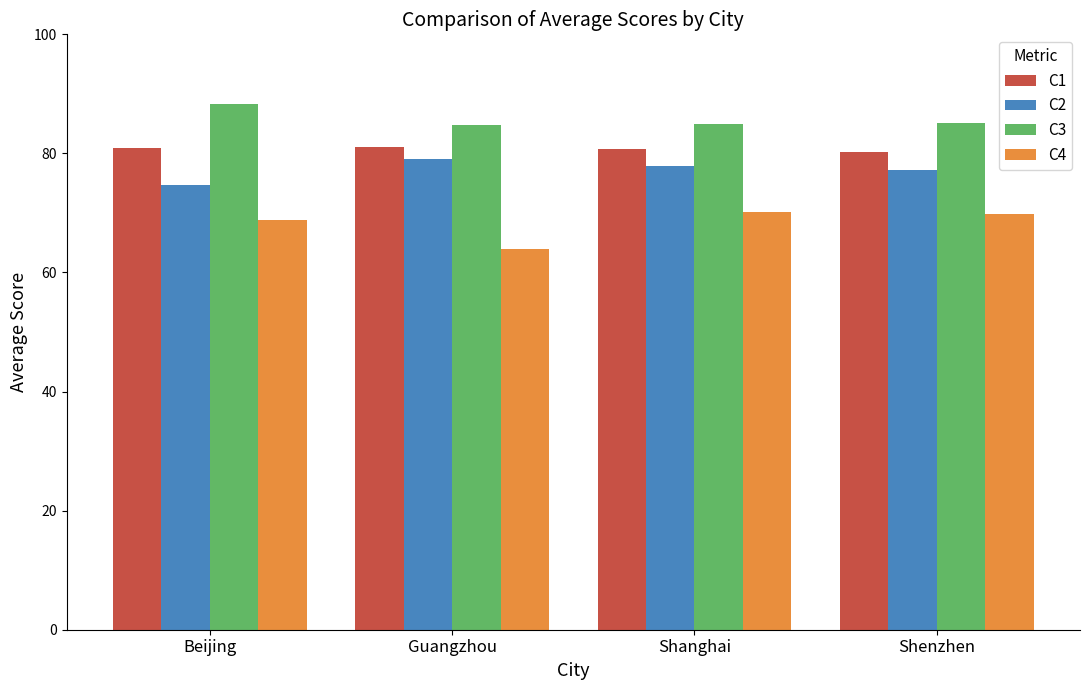

What is the label of the 1st bar from the left?

Beijing